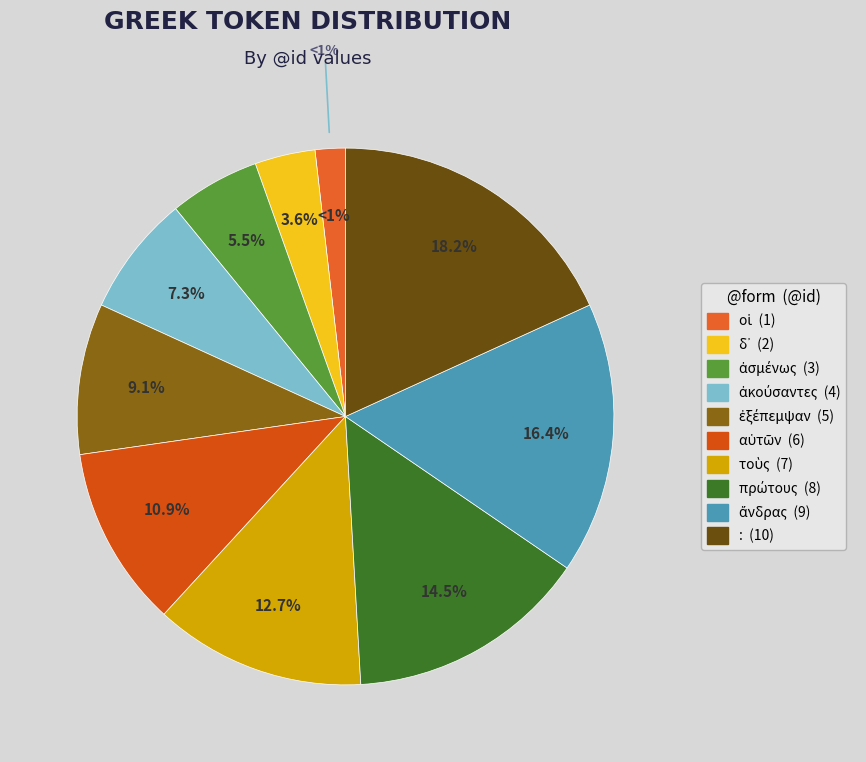

To the nearest percent, what is the average slice percentage?

10%